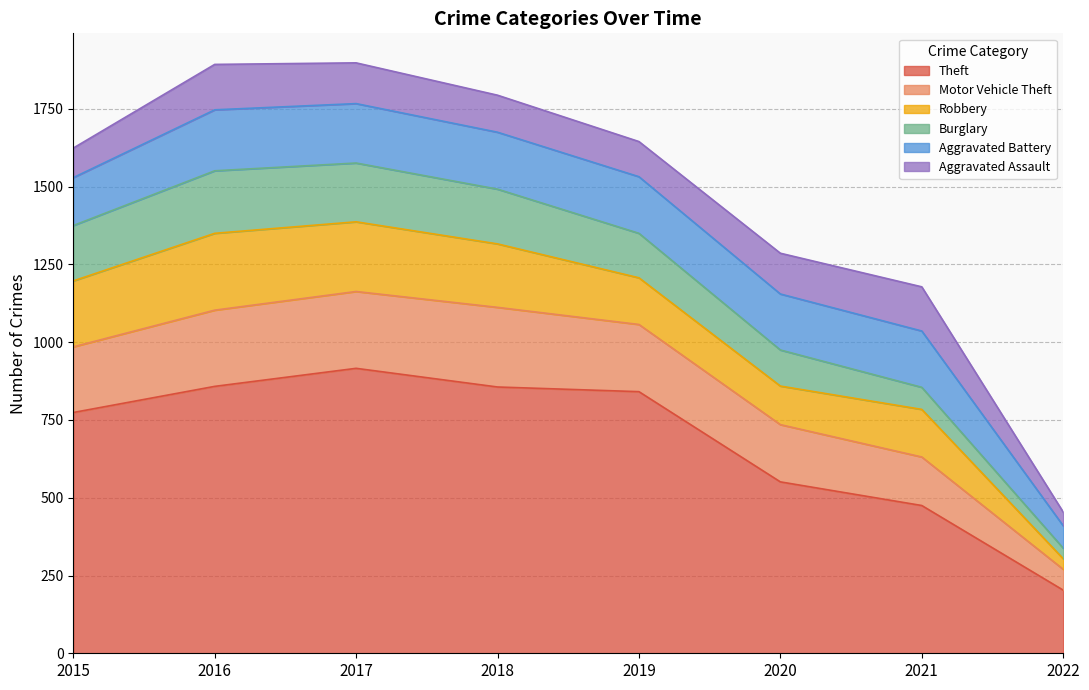

What is the sum of the Aggravated Assault values at 2016 and 2019?

259